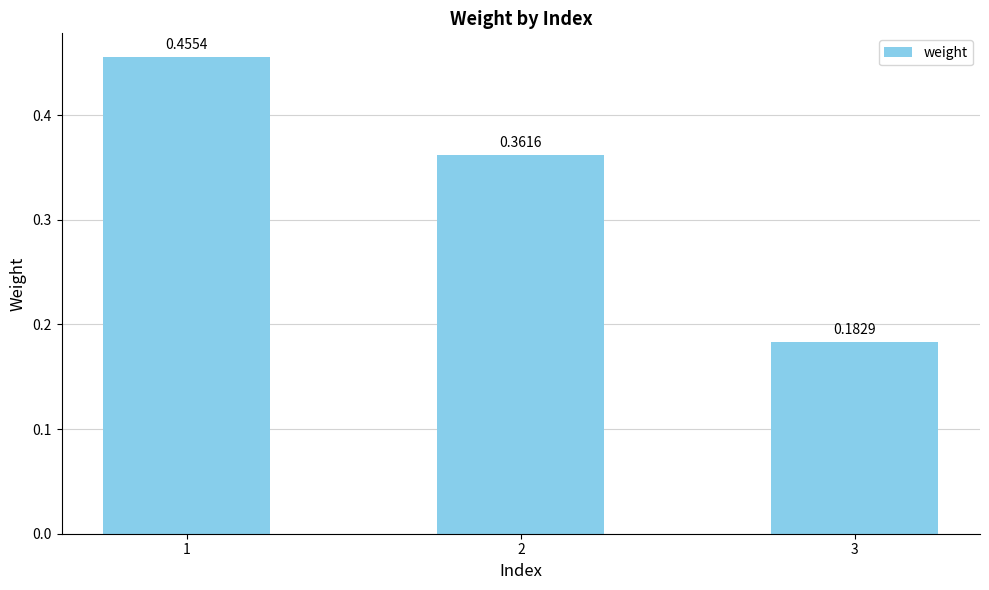

List the labels in order of value, largest first.

1, 2, 3